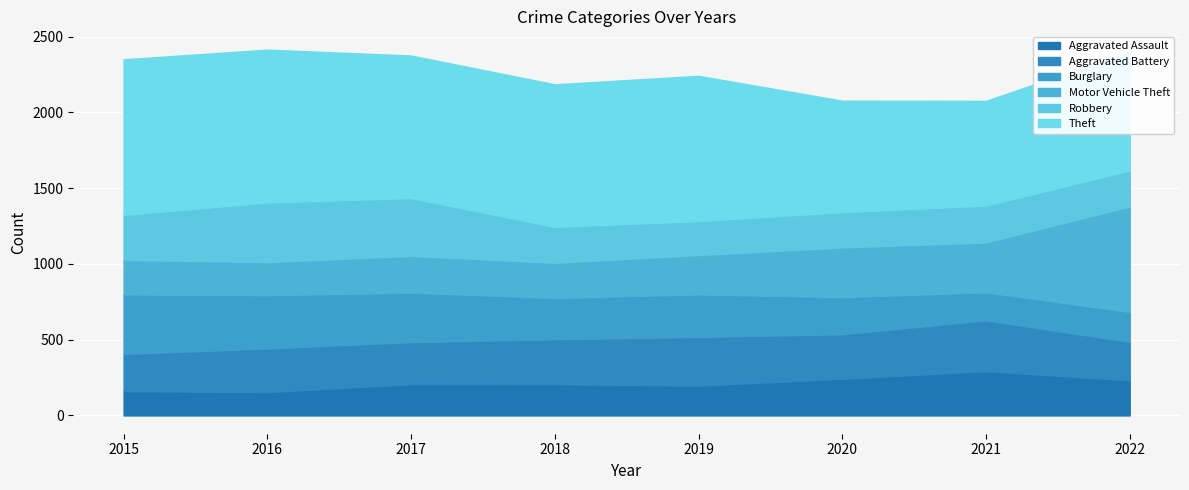

At which category does the chart reach its peak across all series?

2015